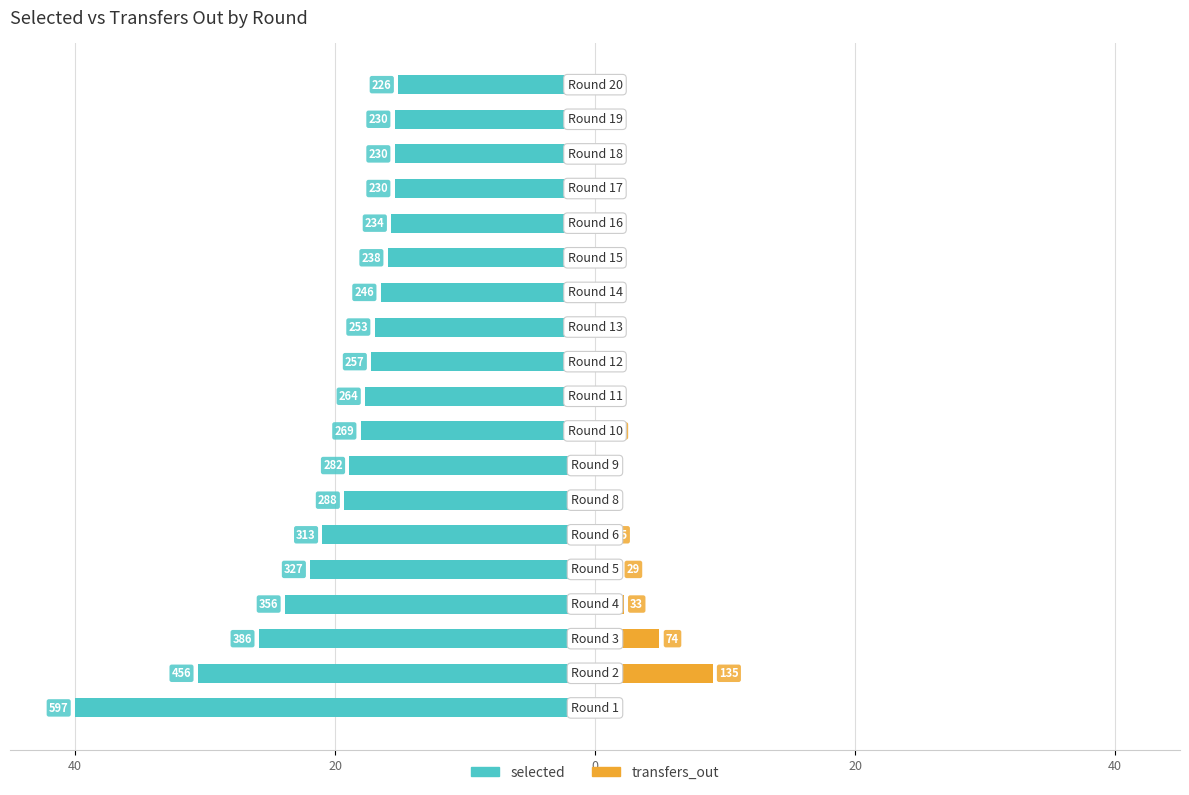

What is the difference between the maximum and minimum values in the selected series?

24.9